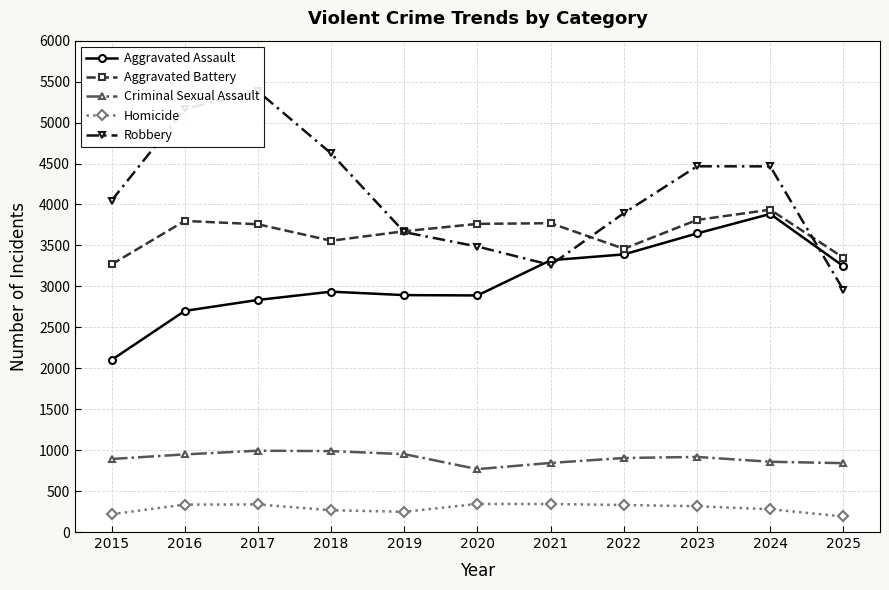

What is the value of the Aggravated Battery point at the 8th from the left?

3459